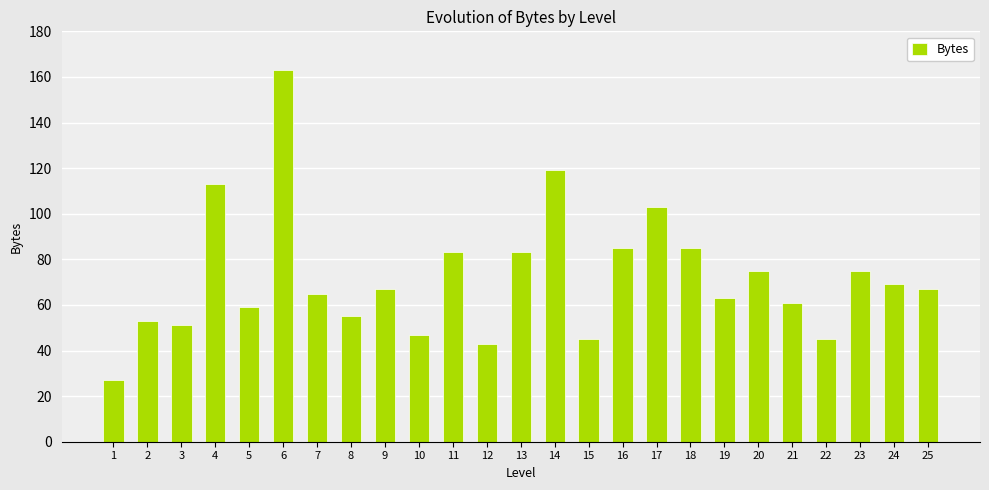

How many series are shown in this chart?

1